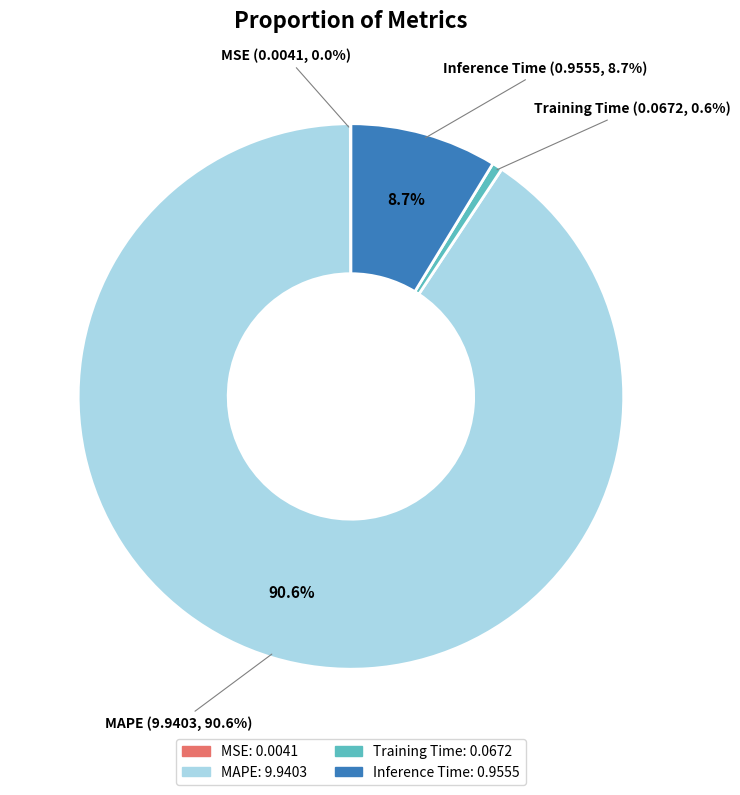

What percentage is the Inference Time slice, to the nearest percent?

9%